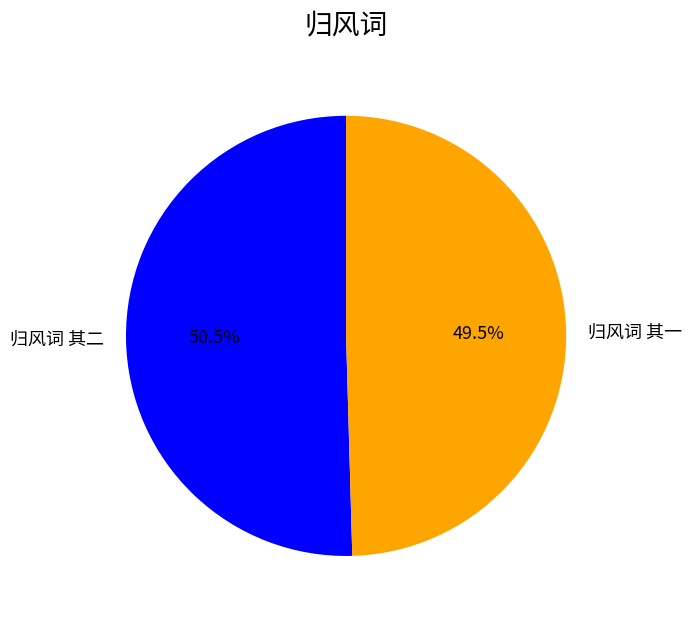

Is there a majority slice in this chart?

Yes